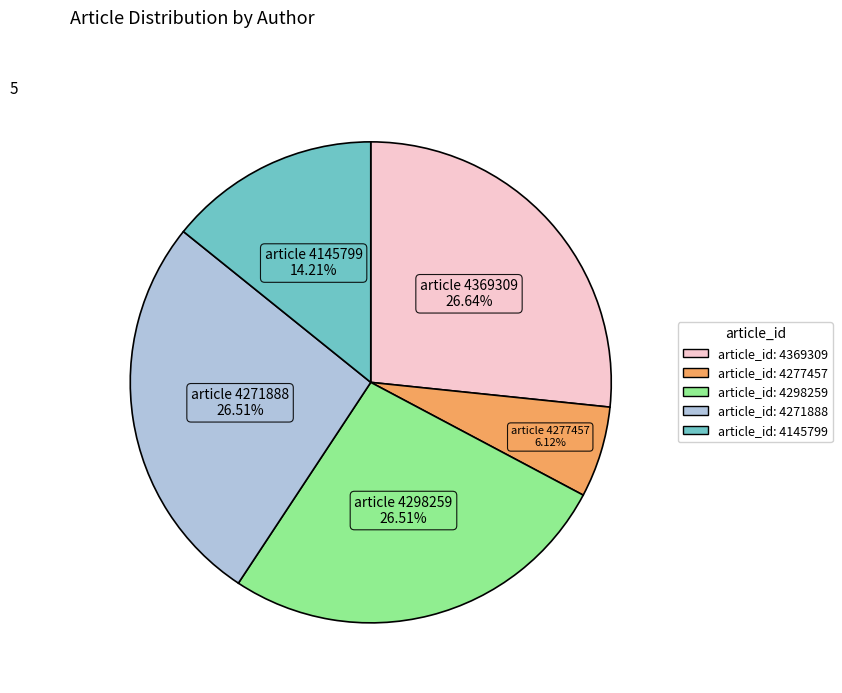

Is there any slice that represents more than half of the pie?

No